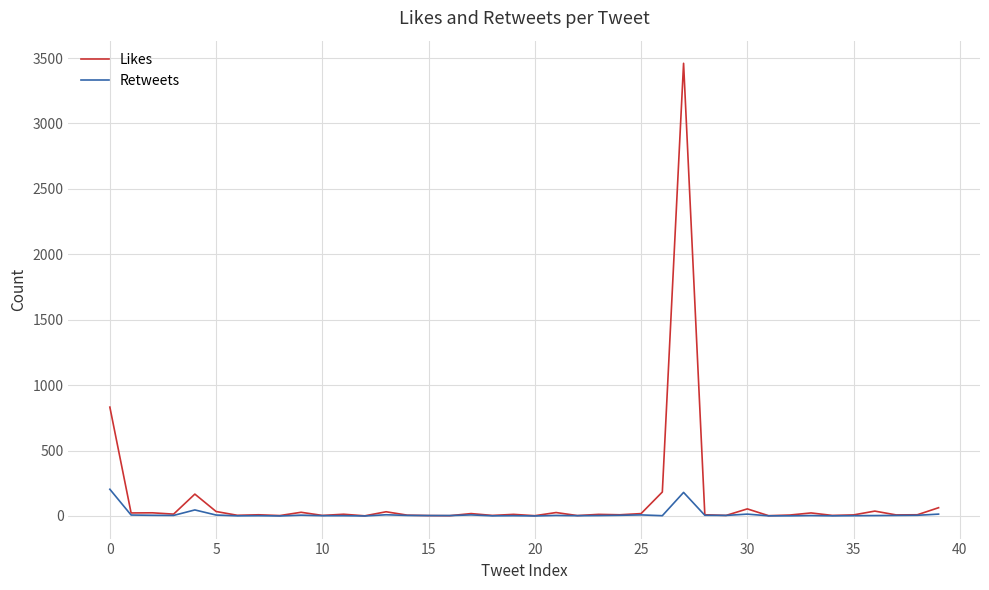

What is the maximum value shown in the chart?

3460